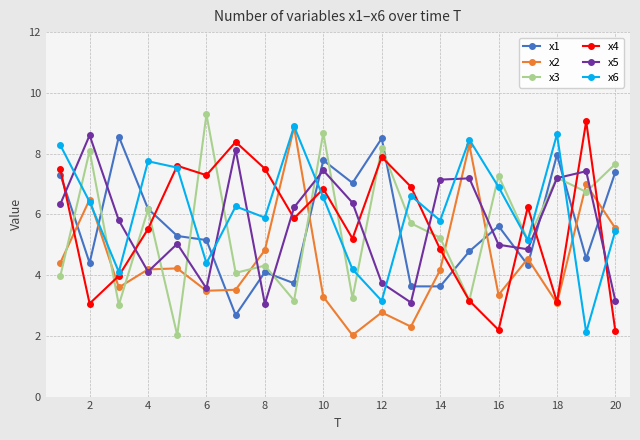

True or false: x3 has more than 1 points higher than both neighbors.

True